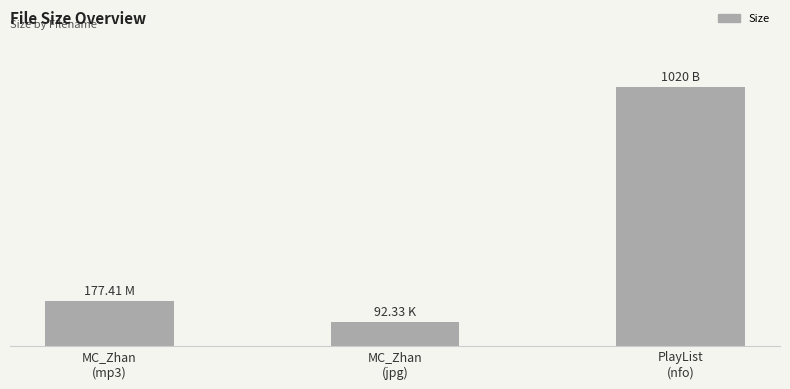

Are the bars horizontal?

No